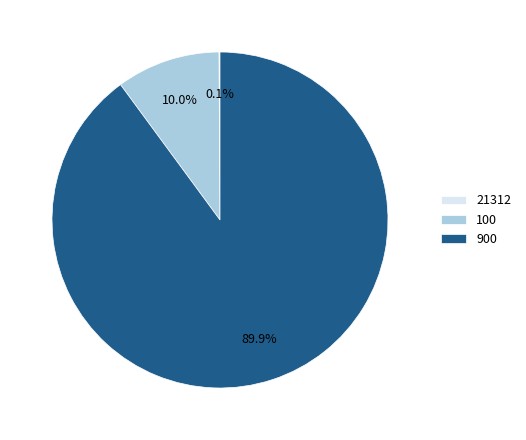

Which has a higher value, 900 or 100?

900